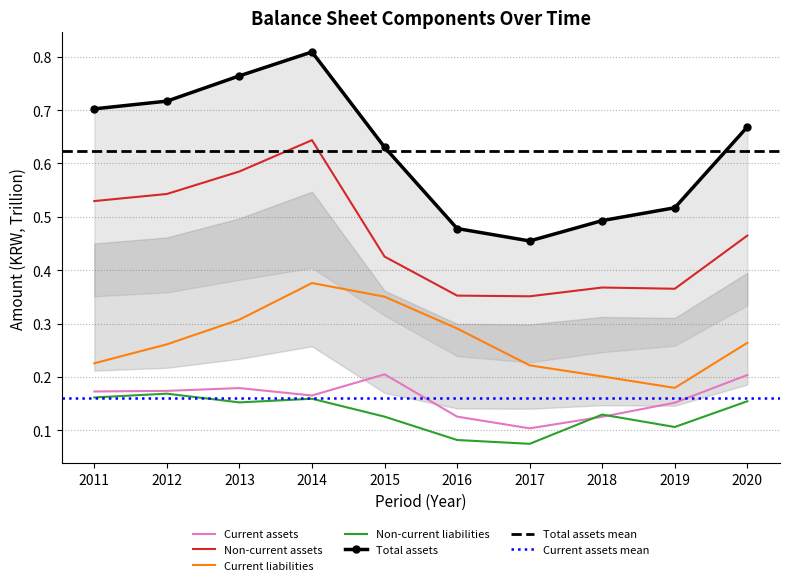

List the series in order of their peak value, lowest first.

Non-current liabilities, Current assets, Current liabilities, Non-current assets, Total assets